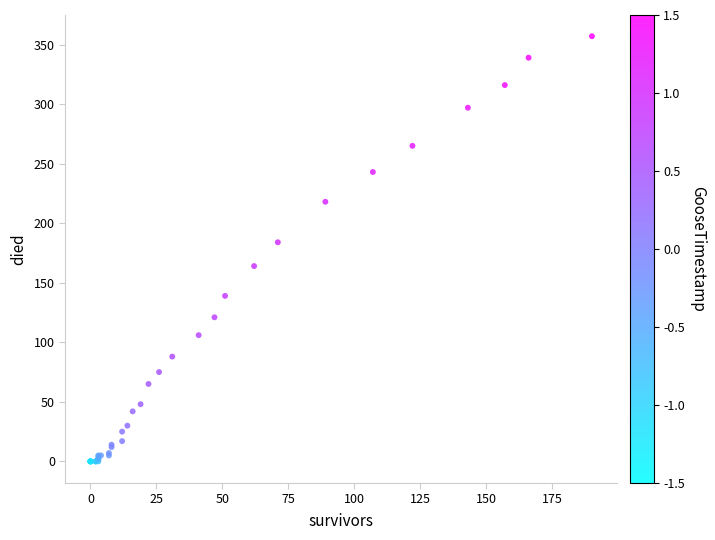

What Y value in the scatter plot is closest to 178?

184